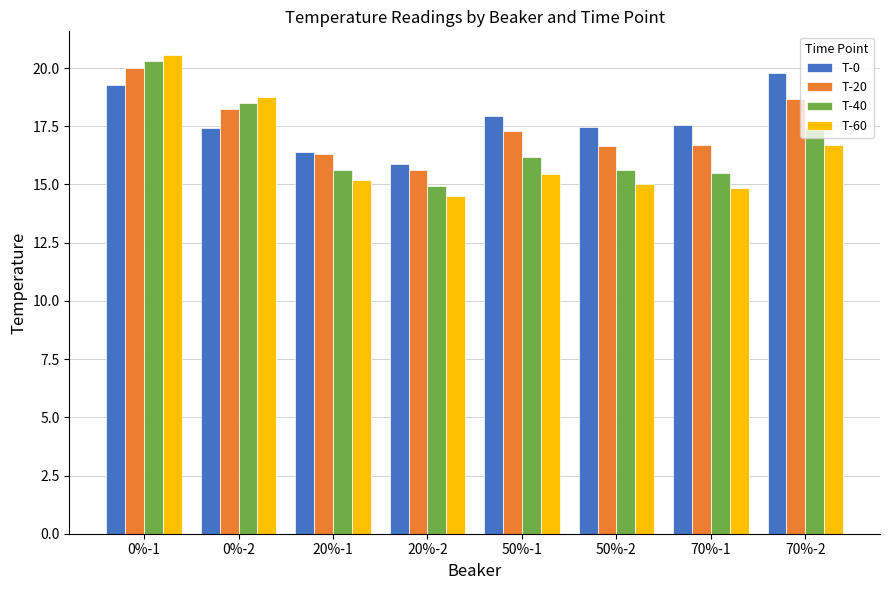

Which series has the widest spread of values?

T-60